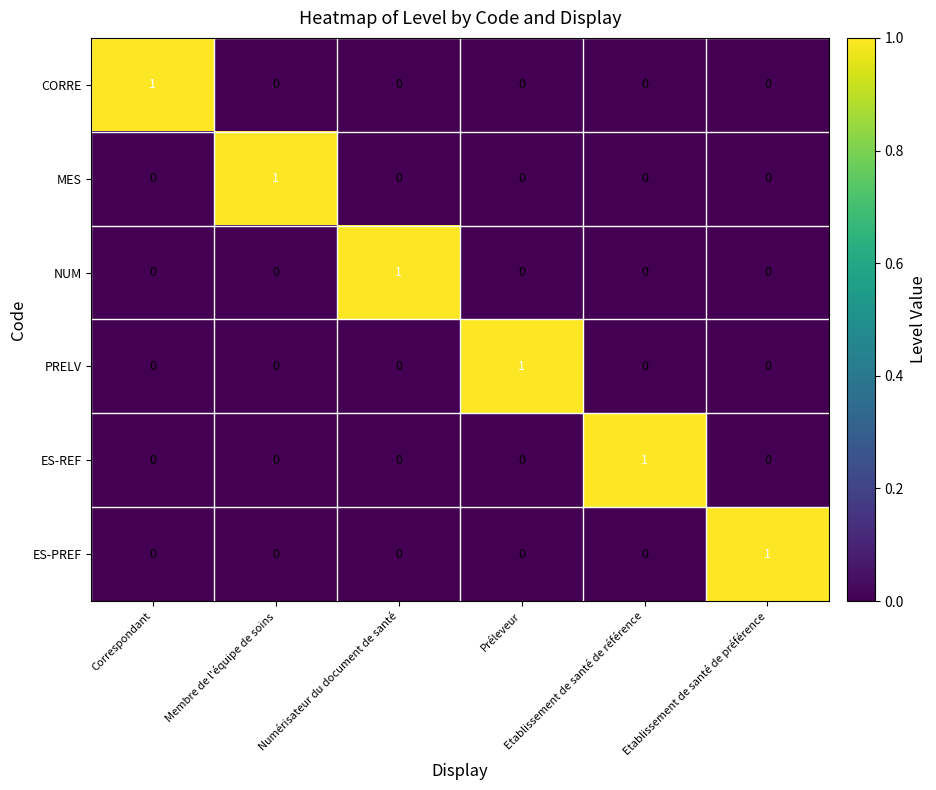

Count the MES values in the range 0 to 1.

6